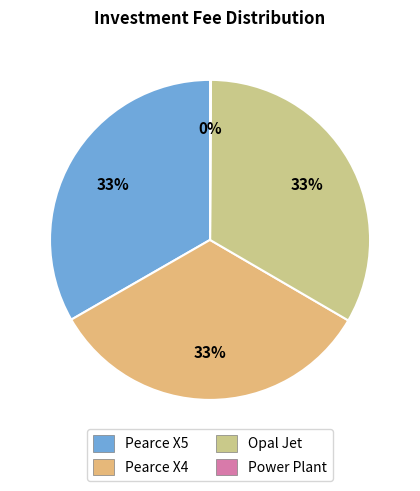

Does Pearce X4 represent more than half of the total?

No